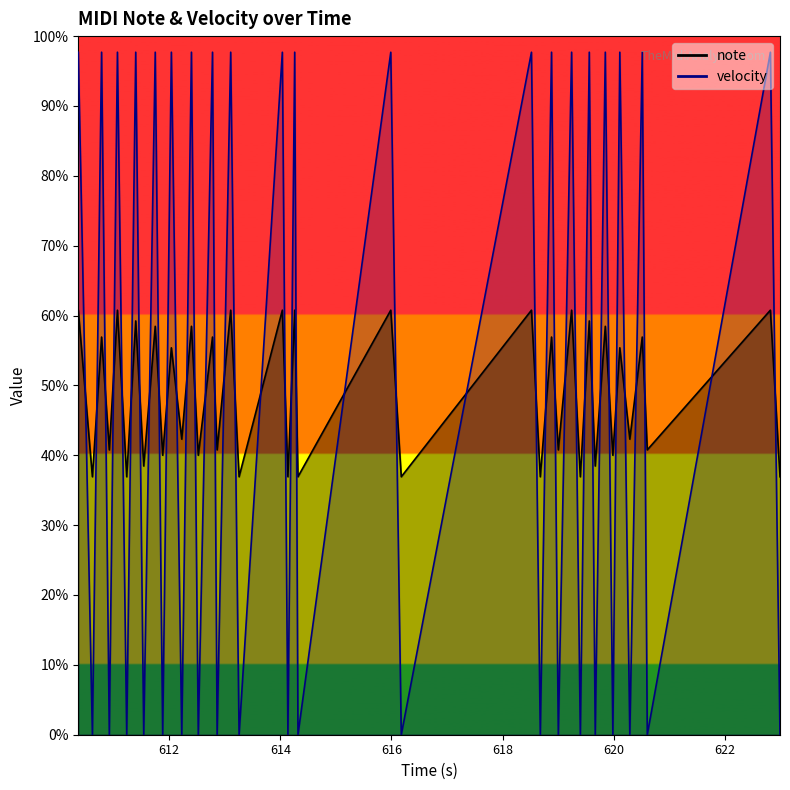

At how many categories does at least one series exceed 41?

40